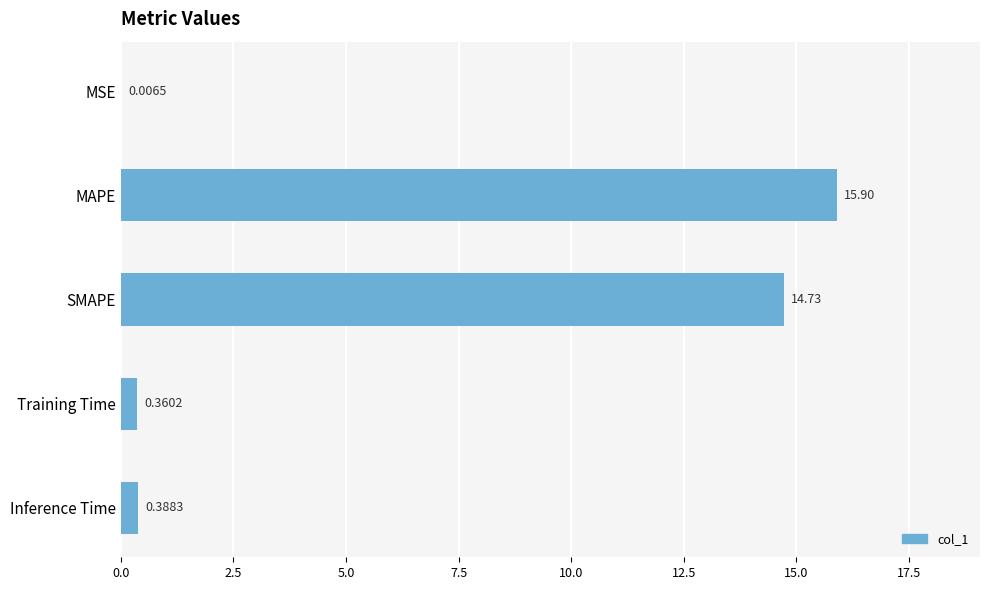

At which category does the chart reach its peak across all series?

MAPE